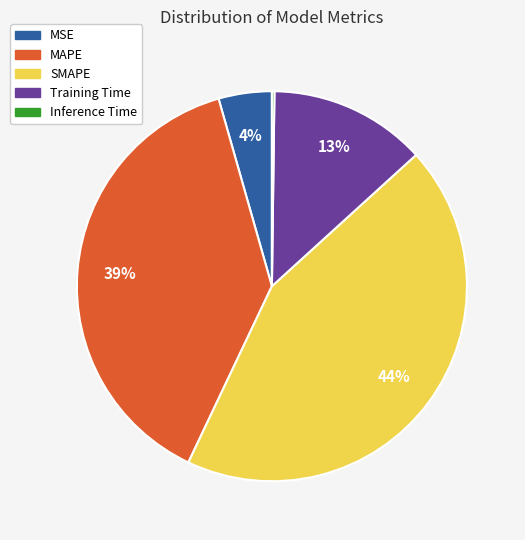

True or false: MSE accounts for 9% of the total.

False